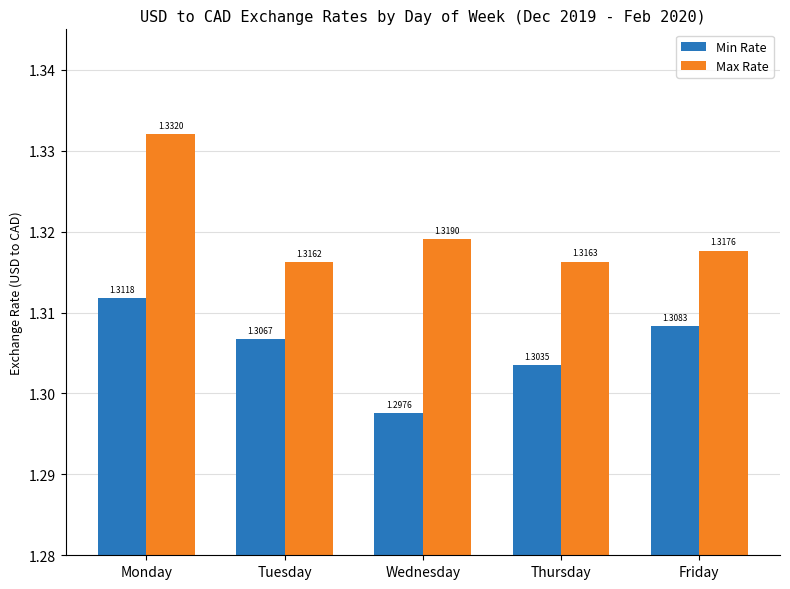

At which label is Max Rate closest to 1?

Tuesday